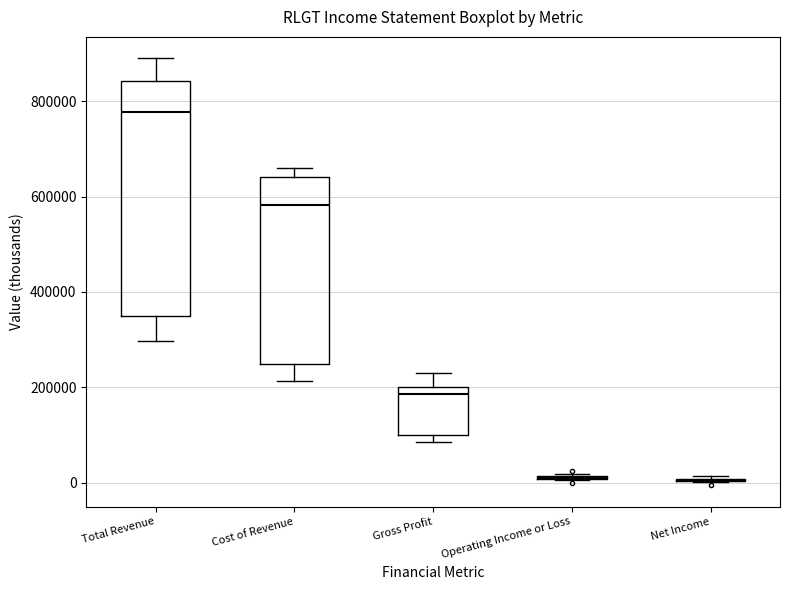

Where is the upper edge of the box for Gross Profit on the y-axis? The values are not printed on the chart, so give them approximately, as read against the axis.

200000